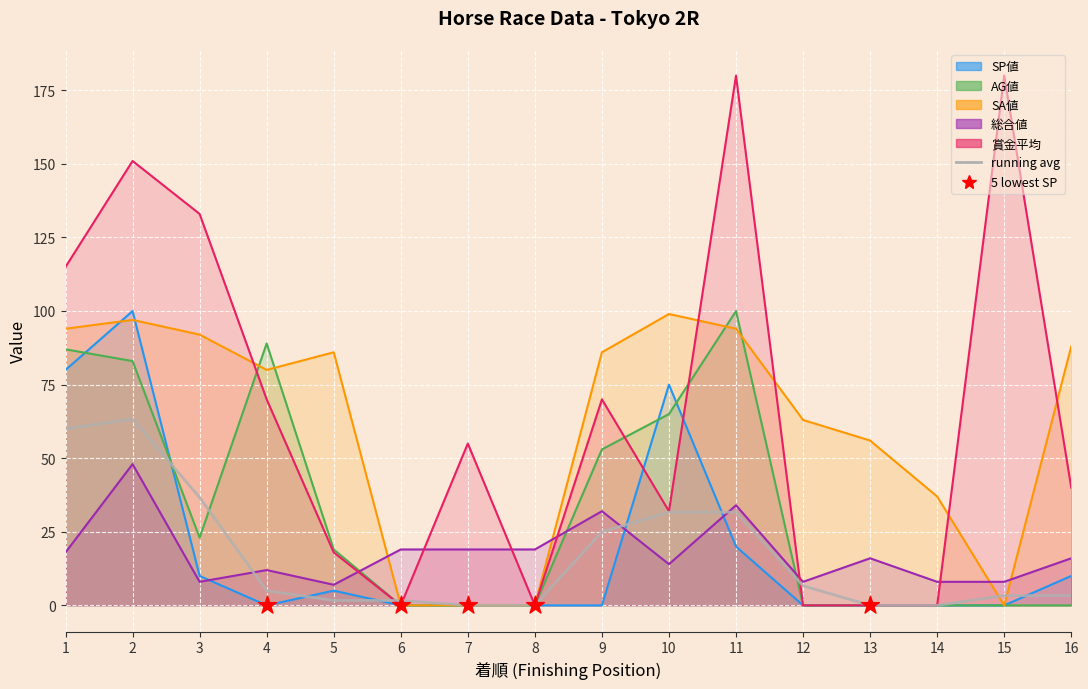

What are all the series names shown in the legend?

SP値, AG値, SA値, 総合値, 賞金平均